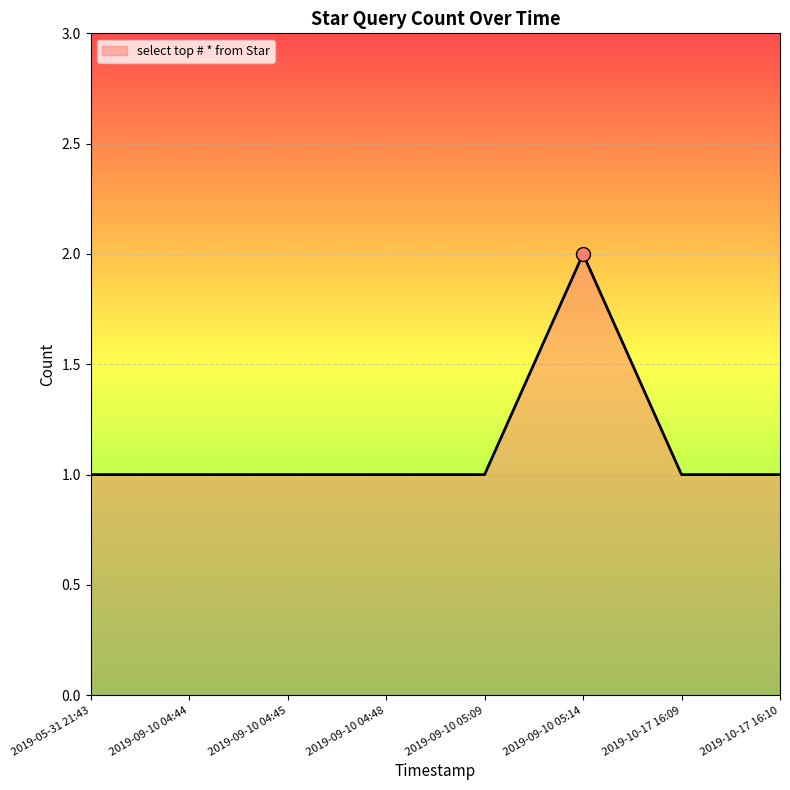

Reading left to right, list all the values displayed in this chart.

1	1	1	1	1	2	1	1